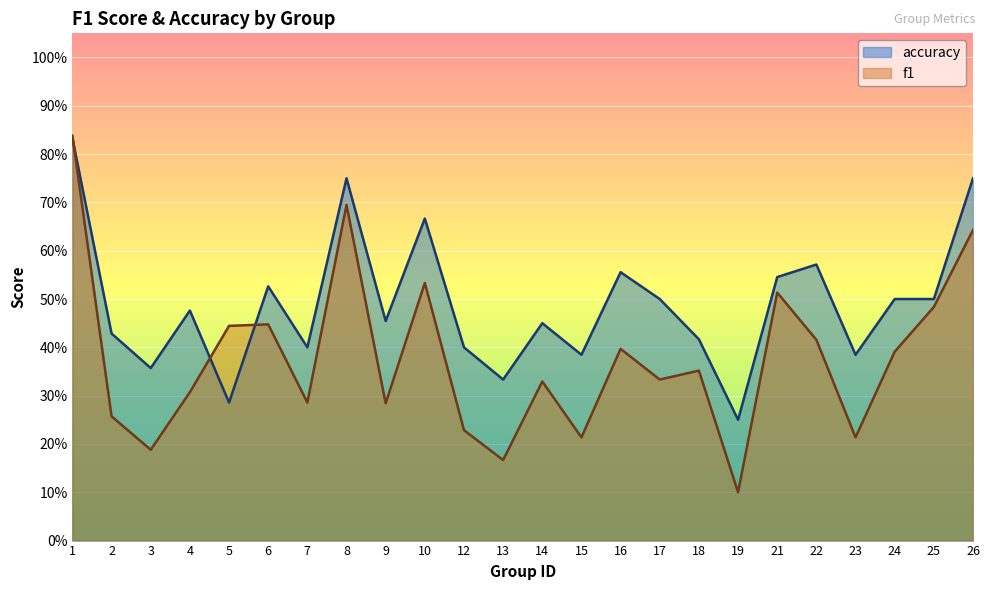

Which series has the largest total across all categories?

accuracy